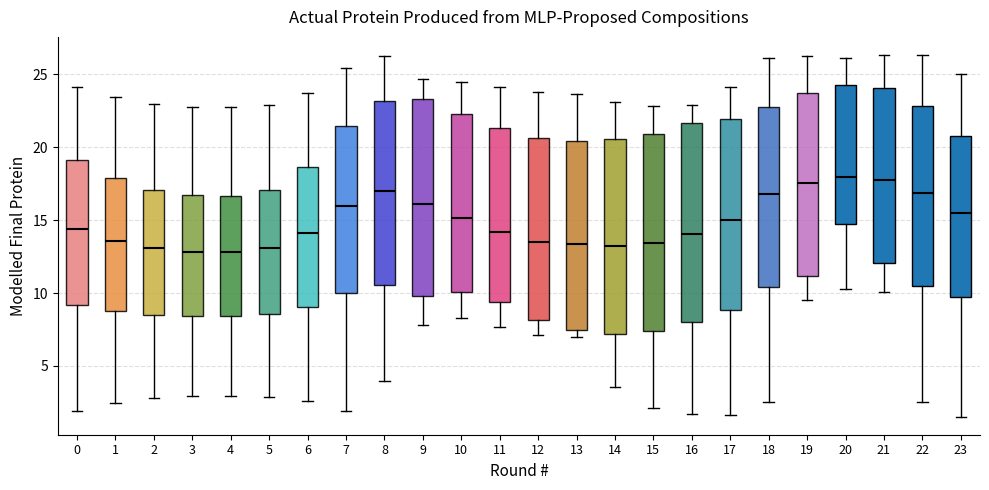

Reading left to right, transcribe this box plot: for each box, give where its median line is, the range the box spans, and where its two whiskers end, as read against the y-axis. The values are not printed on the chart, so give them approximately, as read against the axis.

0: median 14.5, box 9.0 to 19.0, whiskers 2.0 to 24.0
1: median 13.5, box 9.0 to 18.0, whiskers 2.5 to 23.5
2: median 13.0, box 8.5 to 17.0, whiskers 3.0 to 23.0
3: median 13.0, box 8.5 to 16.5, whiskers 3.0 to 23.0
4: median 13.0, box 8.5 to 16.5, whiskers 3.0 to 22.5
5: median 13.0, box 8.5 to 17.0, whiskers 3.0 to 23.0
6: median 14.0, box 9.0 to 18.5, whiskers 2.5 to 23.5
7: median 16.0, box 10.0 to 21.5, whiskers 2.0 to 25.5
8: median 17.0, box 10.5 to 23.0, whiskers 4.0 to 26.5
9: median 16.0, box 10.0 to 23.5, whiskers 8.0 to 24.5
10: median 15.0, box 10.0 to 22.5, whiskers 8.5 to 24.5
11: median 14.0, box 9.5 to 21.5, whiskers 7.5 to 24.0
12: median 13.5, box 8.0 to 20.5, whiskers 7.0 to 24.0
13: median 13.5, box 7.5 to 20.5, whiskers 7.0 to 23.5
14: median 13.0, box 7.0 to 20.5, whiskers 3.5 to 23.0
15: median 13.5, box 7.5 to 21.0, whiskers 2.0 to 23.0
16: median 14.0, box 8.0 to 21.5, whiskers 1.5 to 23.0
17: median 15.0, box 9.0 to 22.0, whiskers 1.5 to 24.0
18: median 17.0, box 10.5 to 23.0, whiskers 2.5 to 26.0
19: median 17.5, box 11.0 to 23.5, whiskers 9.5 to 26.0
20: median 18.0, box 15.0 to 24.5, whiskers 10.5 to 26.0
21: median 17.5, box 12.0 to 24.0, whiskers 10.0 to 26.5
22: median 17.0, box 10.5 to 23.0, whiskers 2.5 to 26.5
23: median 15.5, box 9.5 to 21.0, whiskers 1.5 to 25.0